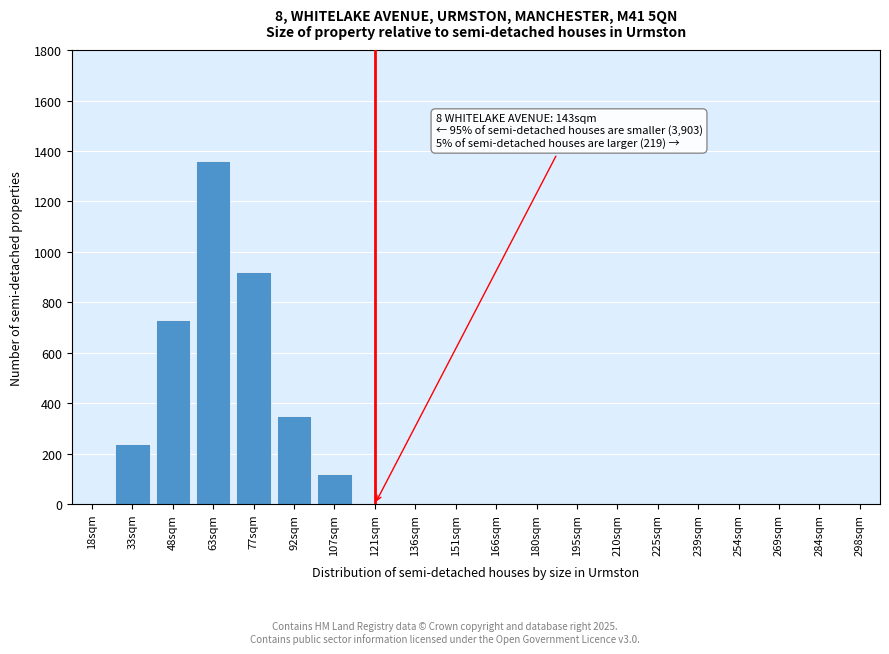

Reading left to right, list all the values displayed in this chart.

18sqm=0	33sqm=240	48sqm=730	63sqm=1360	77sqm=920	92sqm=350	107sqm=120	121sqm=0	136sqm=0	151sqm=0	166sqm=0	180sqm=0	195sqm=0	210sqm=0	225sqm=0	239sqm=0	254sqm=0	269sqm=0	284sqm=0	298sqm=0